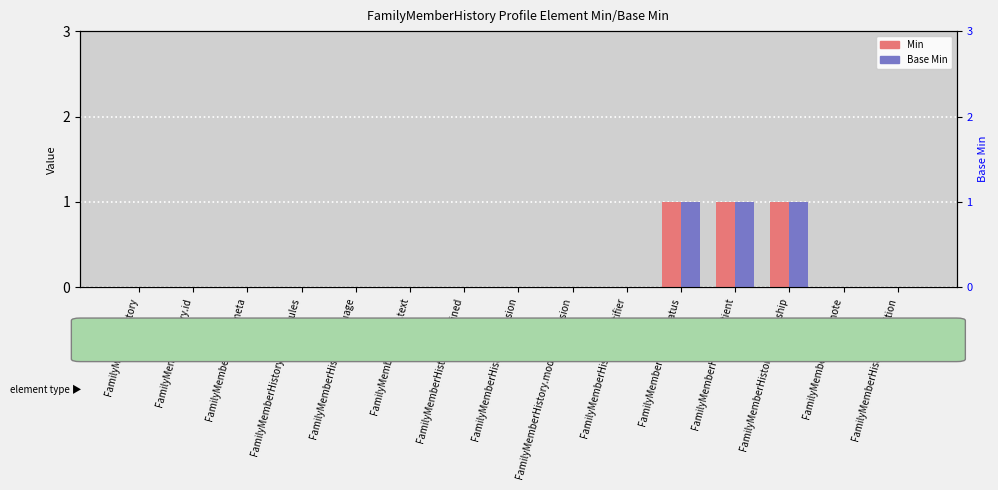

Reading left to right, extract all data points from this chart.

Min: 0	0	0	0	0	0	0	0	0	0	1	1	1	0	0
Base Min: 0	0	0	0	0	0	0	0	0	0	1	1	1	0	0